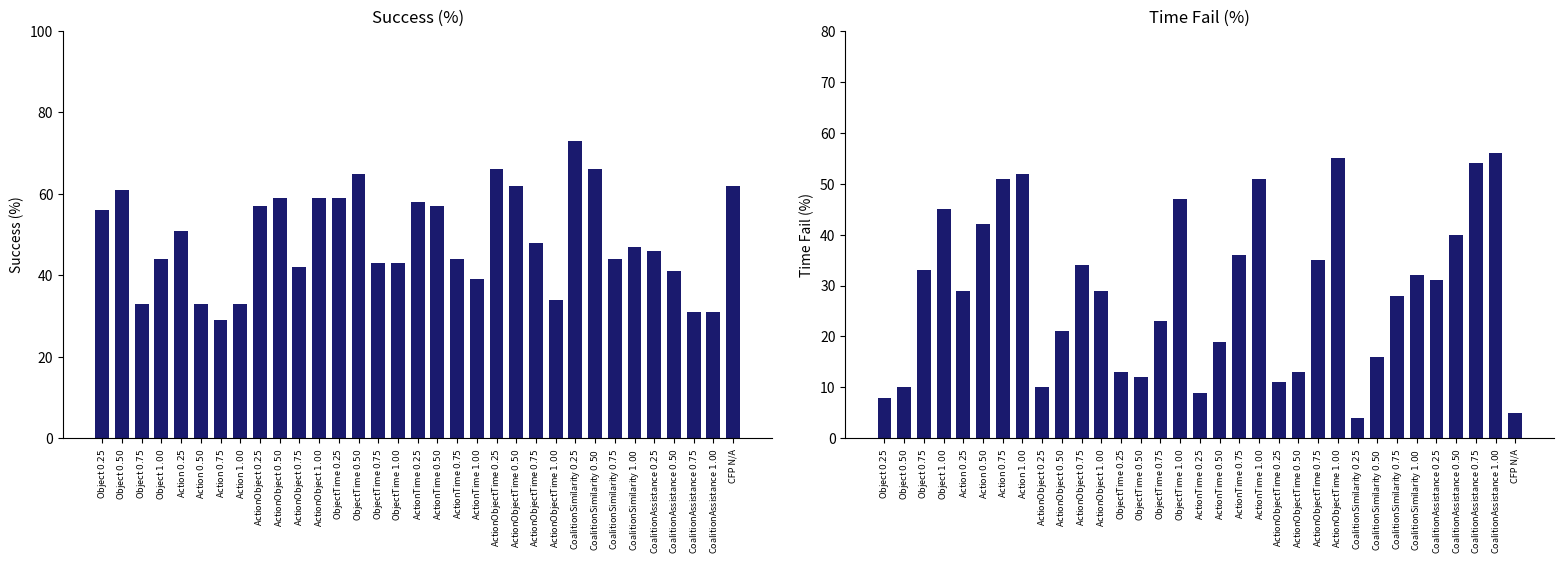

Which series has the largest total across all categories?

Success (%)